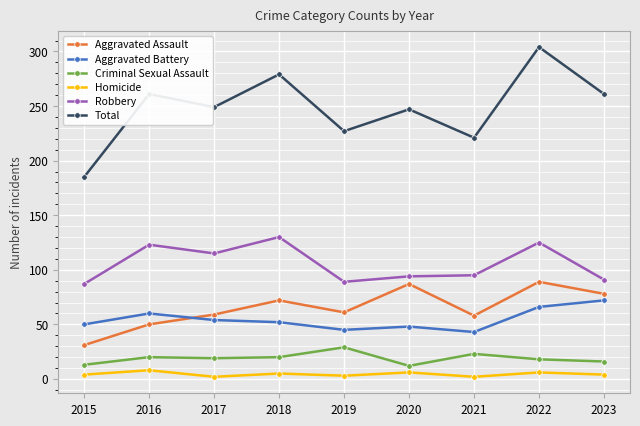

What is the value of the Aggravated Battery point at the 2nd from the left?

60